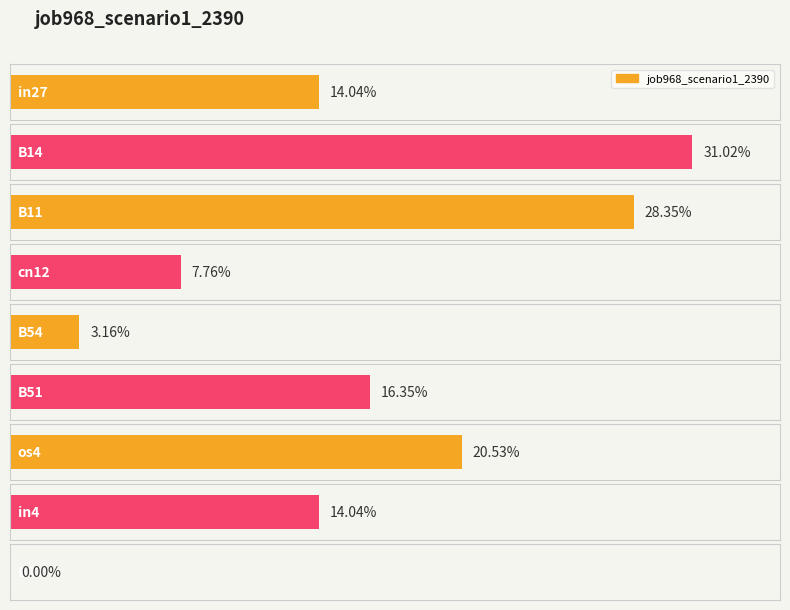

What is the value of the 7th bar from the left?

0.2